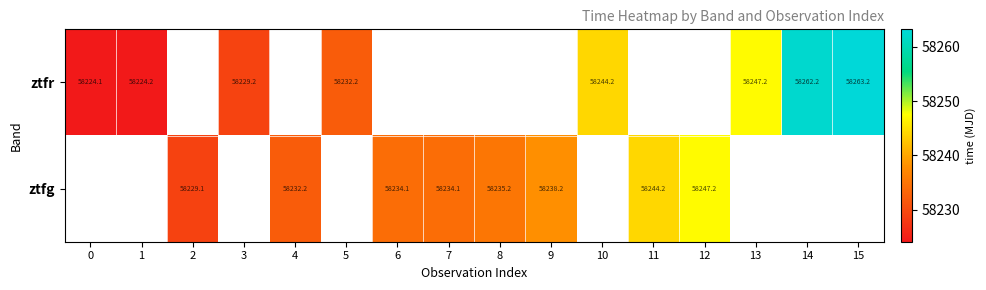

How many data points does each series have?

16